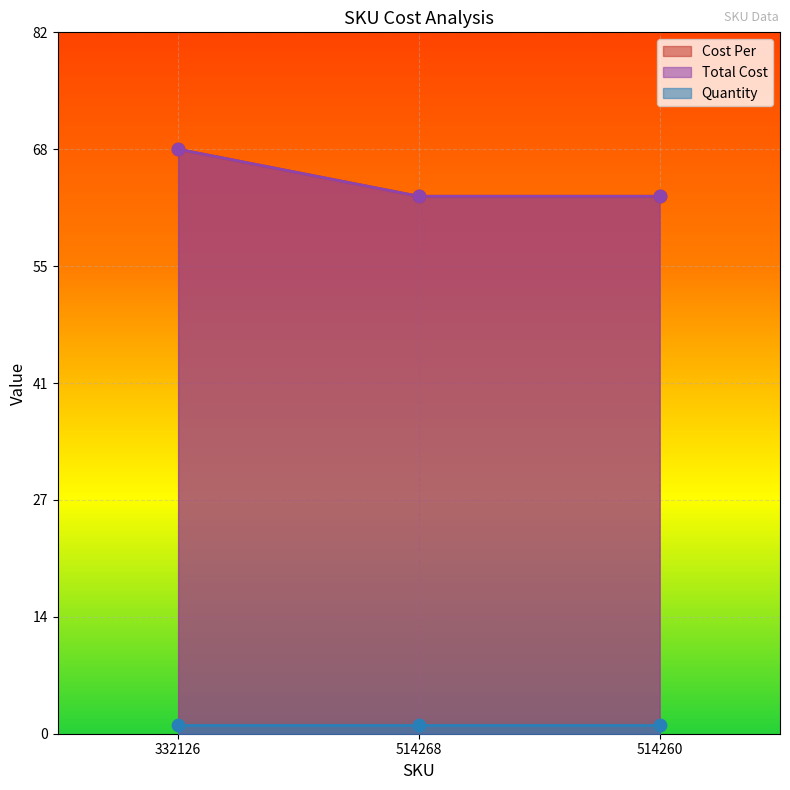

Which series contains the lowest Y value?

Cost Per